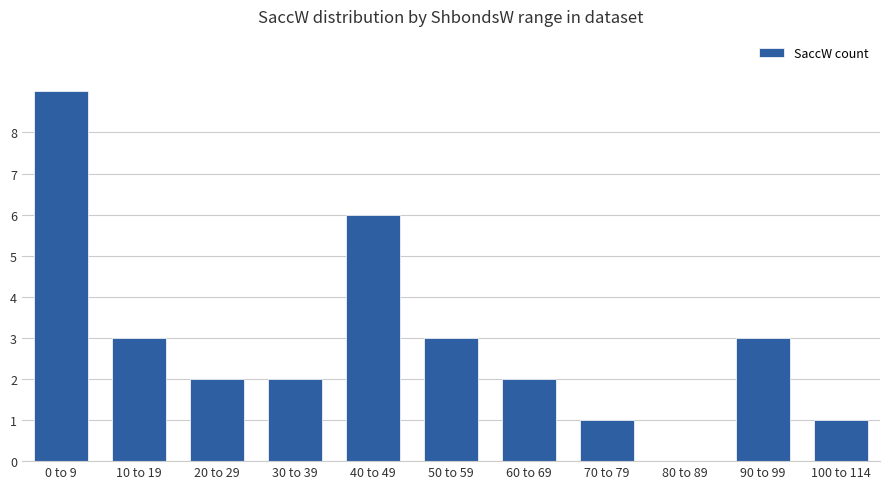

What is the change in value from 0 to 9 to 100 to 114?

-8